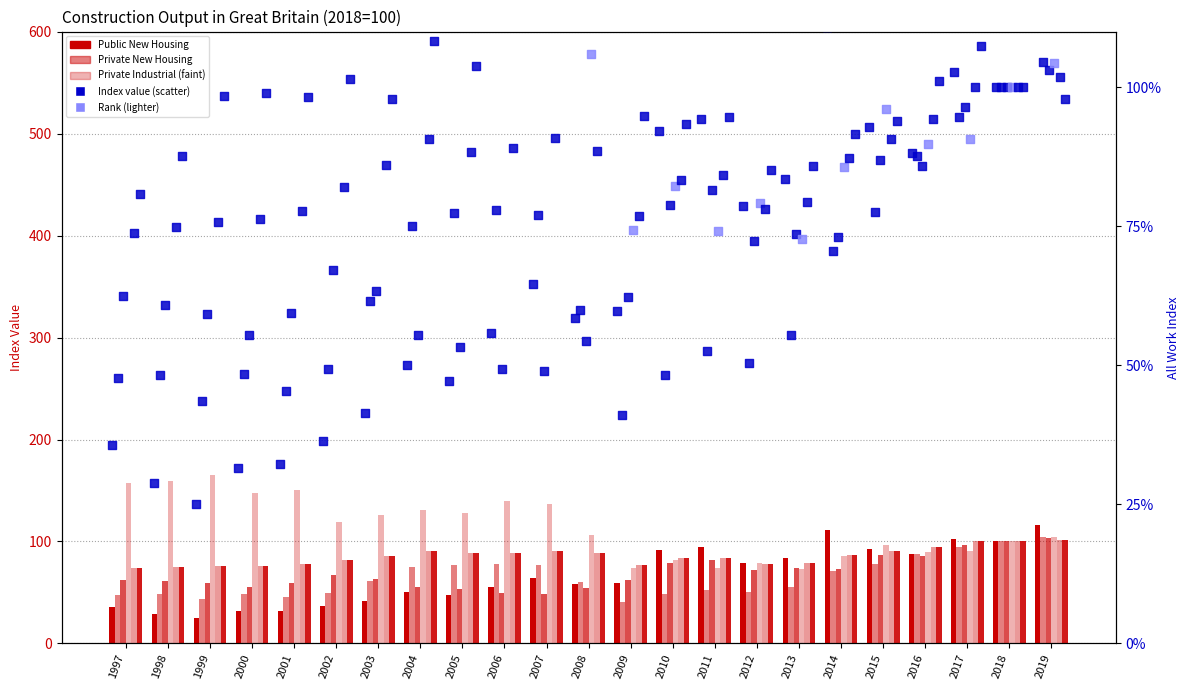

At how many categories does at least one series exceed 112?

13